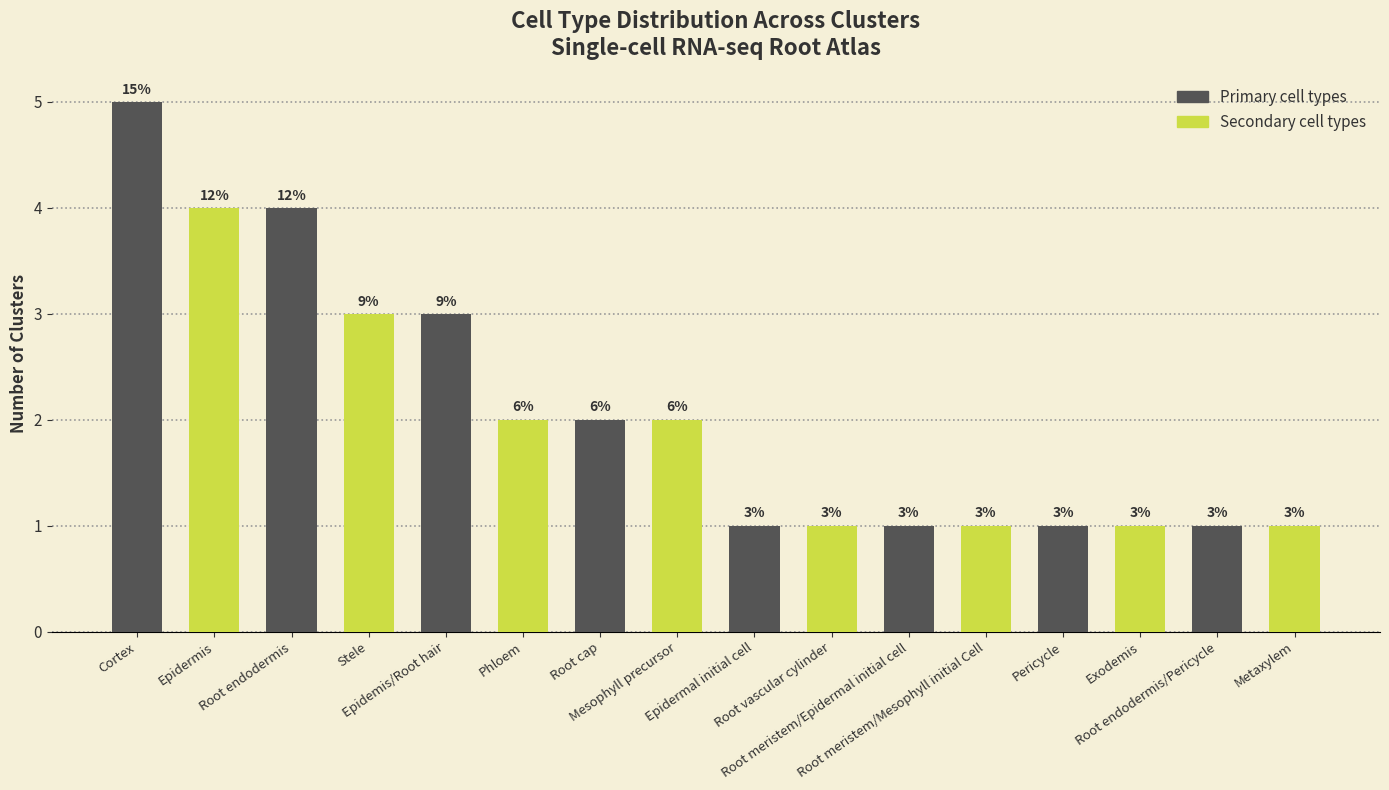

What is the value of the 6th bar from the left?

2